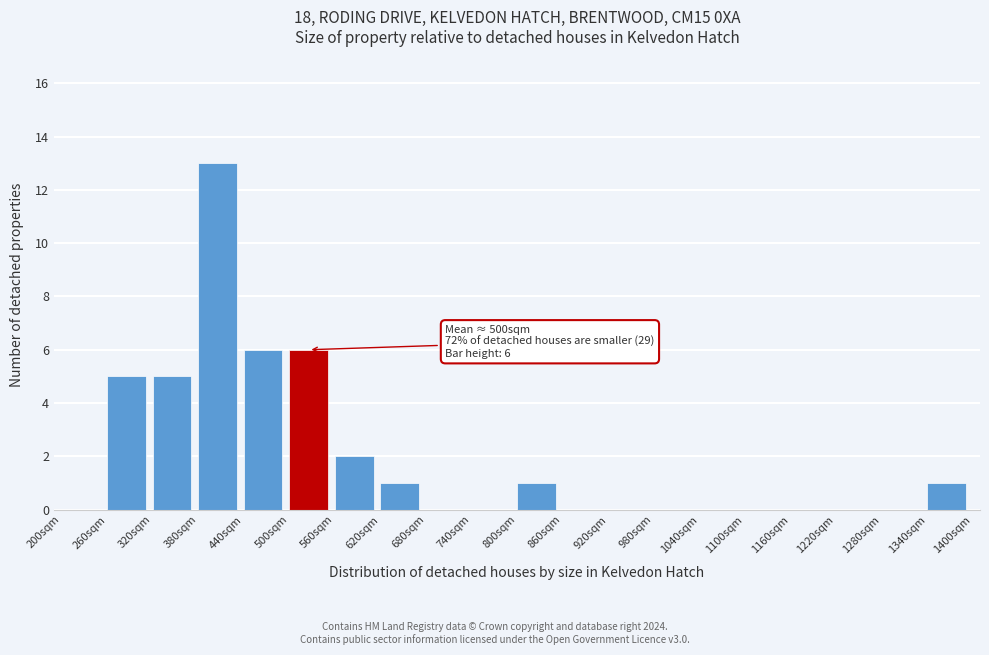

Over which range of the x-axis is the bar tallest?

380 to 440